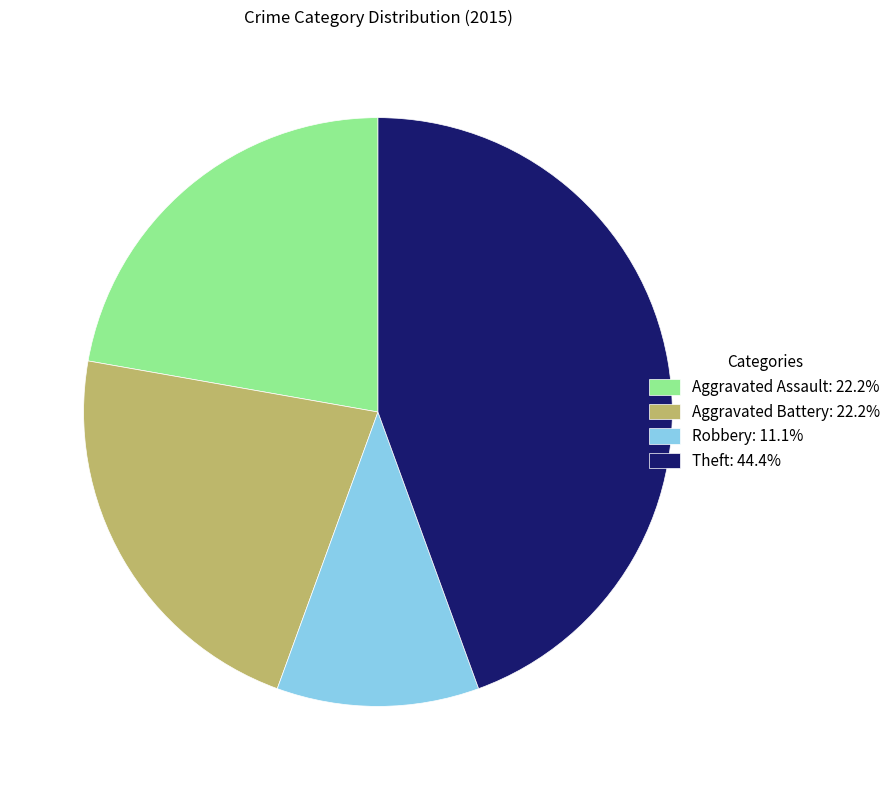

Does any single category account for the majority?

No